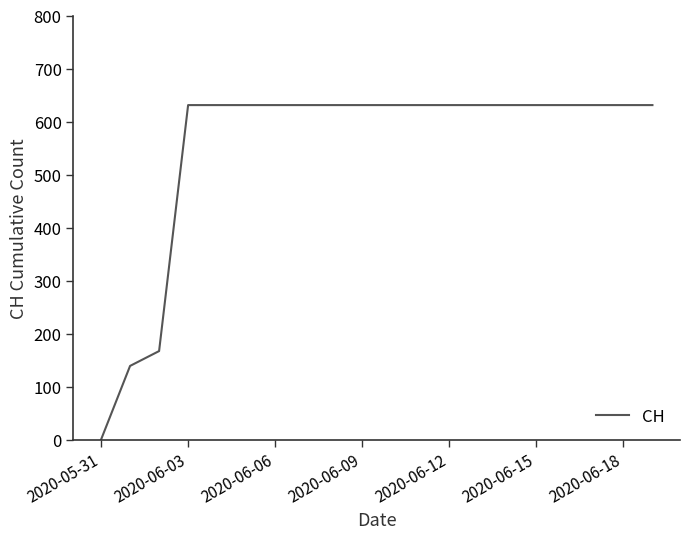

How many lines are shown in the chart?

1